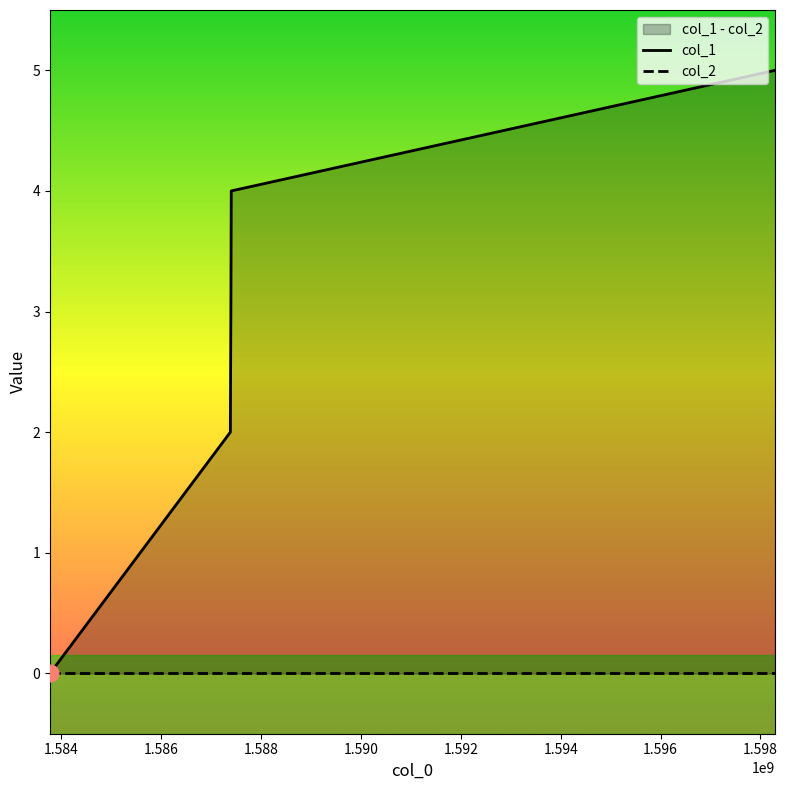

True or false: col_1 has a value of 1 at 1.586.

False